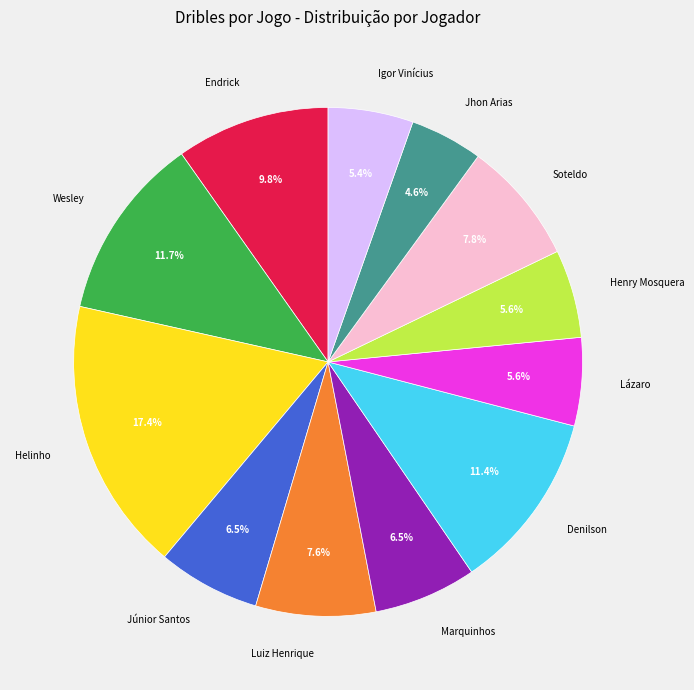

Does any single category account for the majority?

No